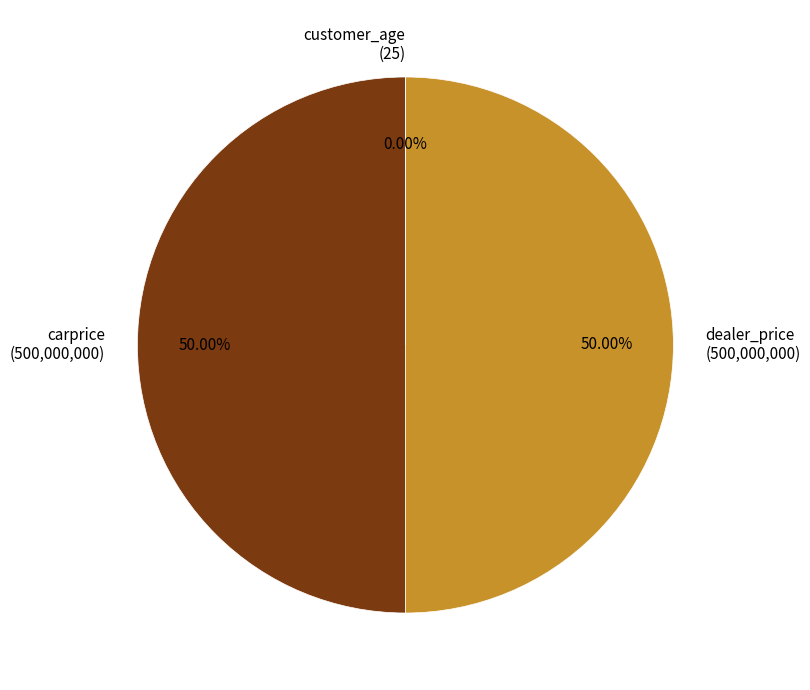

To the nearest percent, what percentage of the pie is carprice?

50%